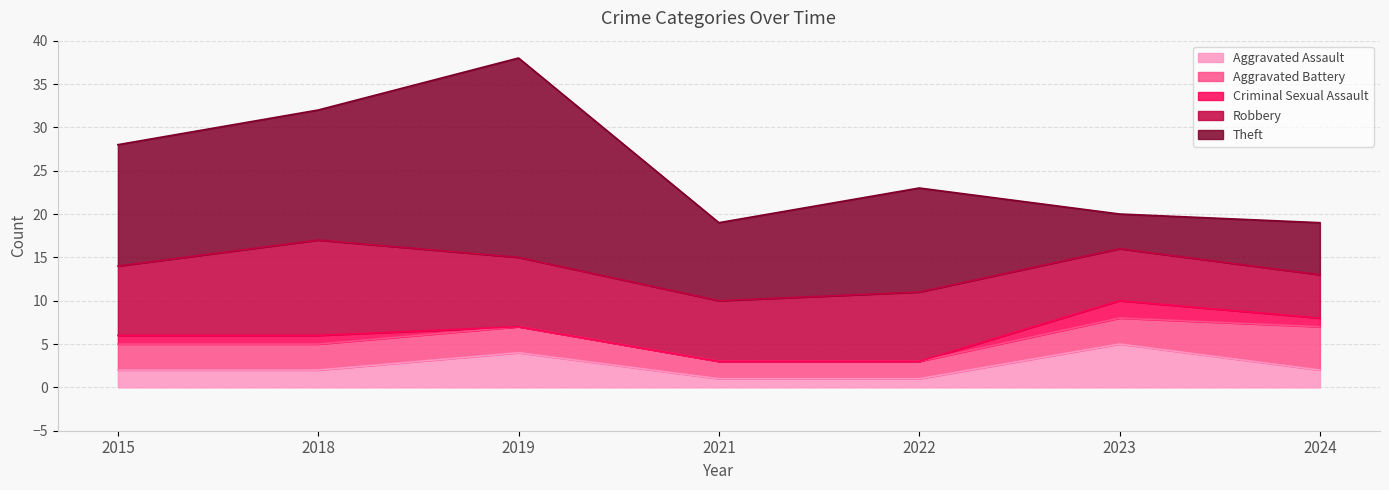

Count the Aggravated Battery values in the range 2 to 3.

6